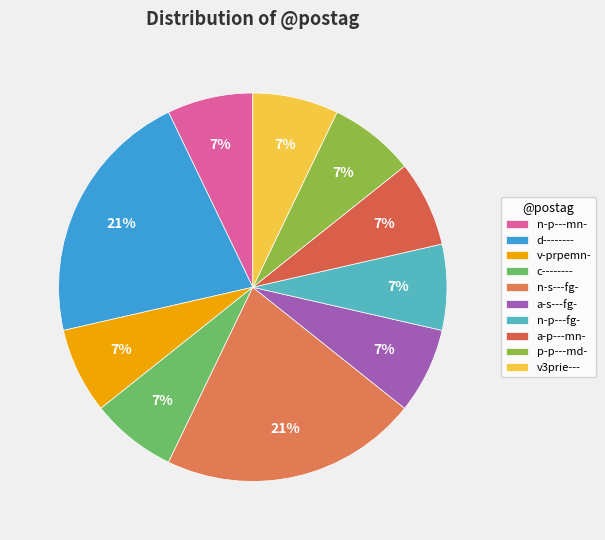

True or false: d-------- accounts for 21% of the total.

True